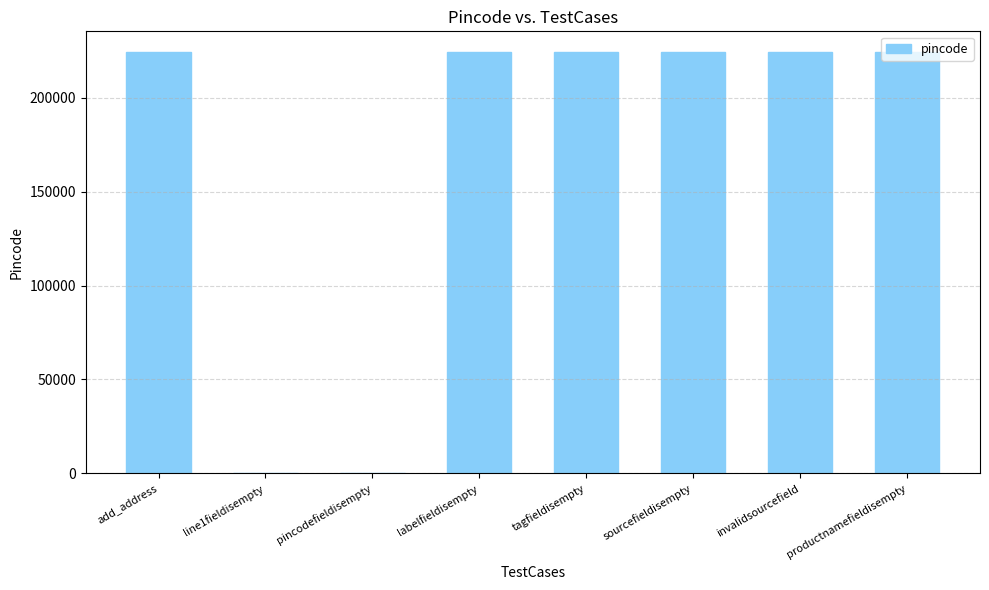

Are the bars horizontal?

No